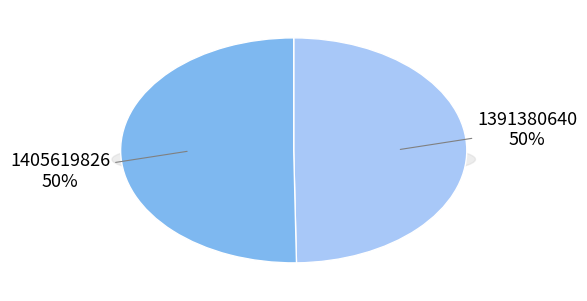

The 1405619826 slice represents 61% of the pie. True or false?

False